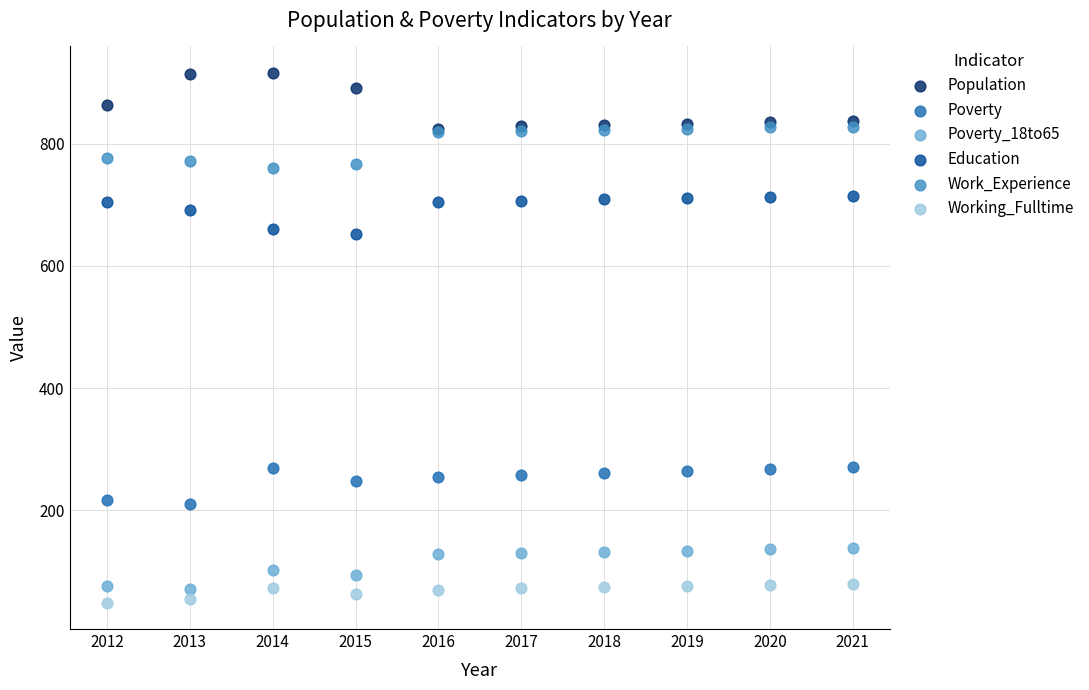

What are all the series names shown in the legend?

Population, Poverty, Poverty_18to65, Education, Work_Experience, Working_Fulltime